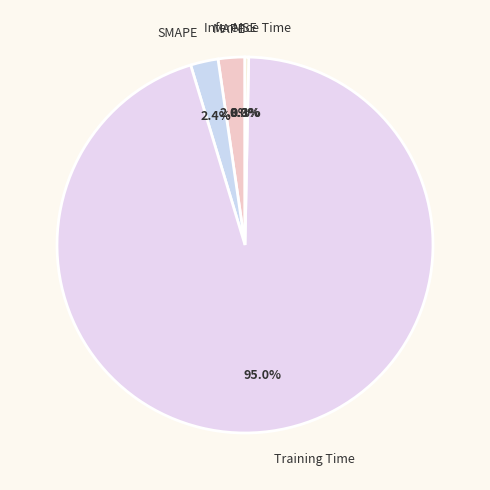

To the nearest percent, what is the combined percentage of Inference Time and SMAPE?

3%